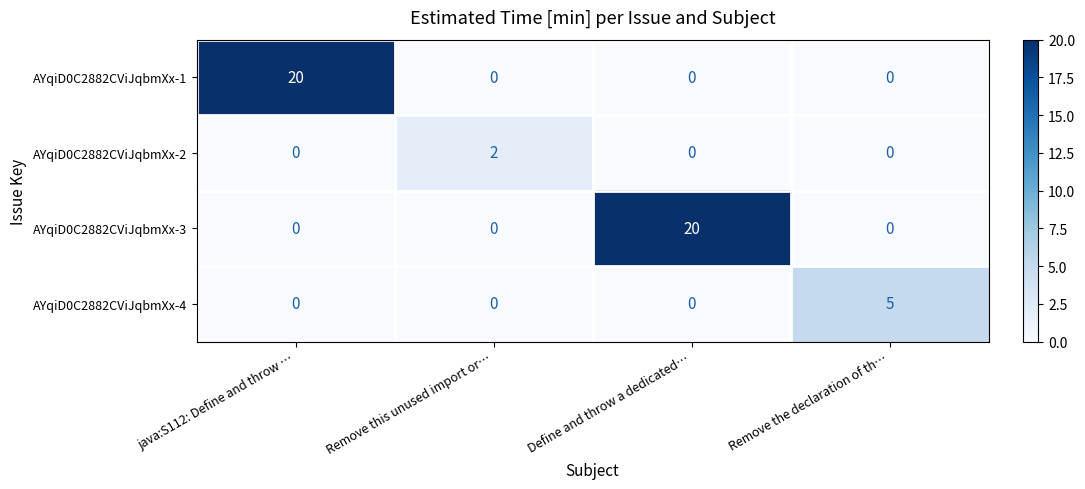

The AYqiD0C2882CViJqbmXx-2 series shows -1 at Remove the declaration of th…. True or false?

False